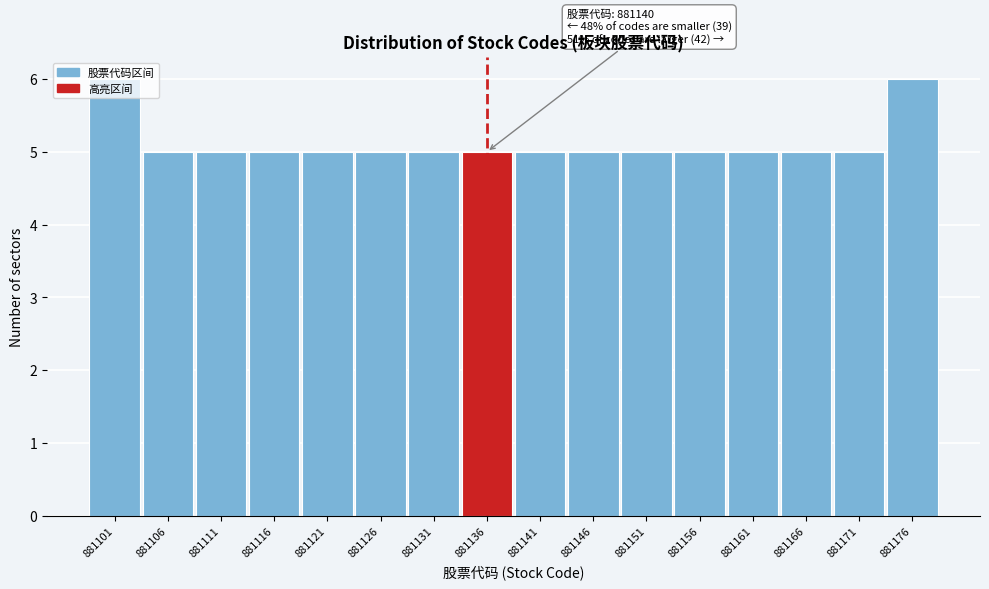

The chart shows a value of 1 at 881156. True or false?

False